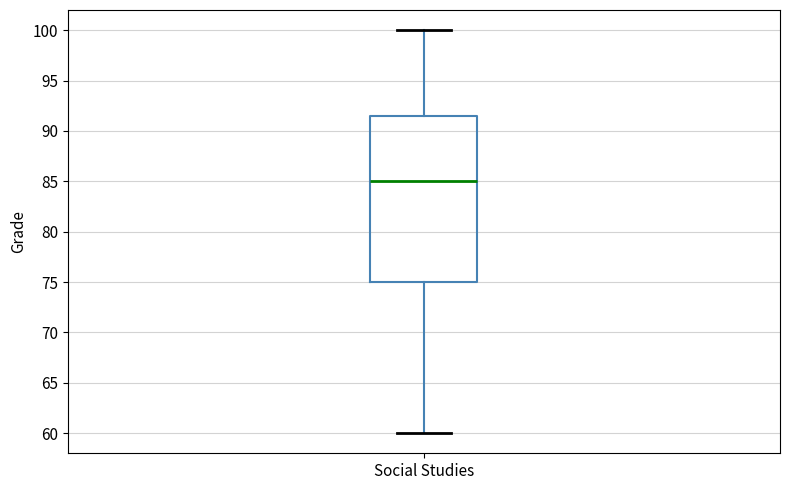

Transcribe this box plot: give where the median line is, the range the box spans, and where the two whiskers end, as read against the y-axis. The values are not printed on the chart, so give them approximately, as read against the axis.

median 85.0, box 75.0 to 91.5, whiskers 60.0 to 100.0